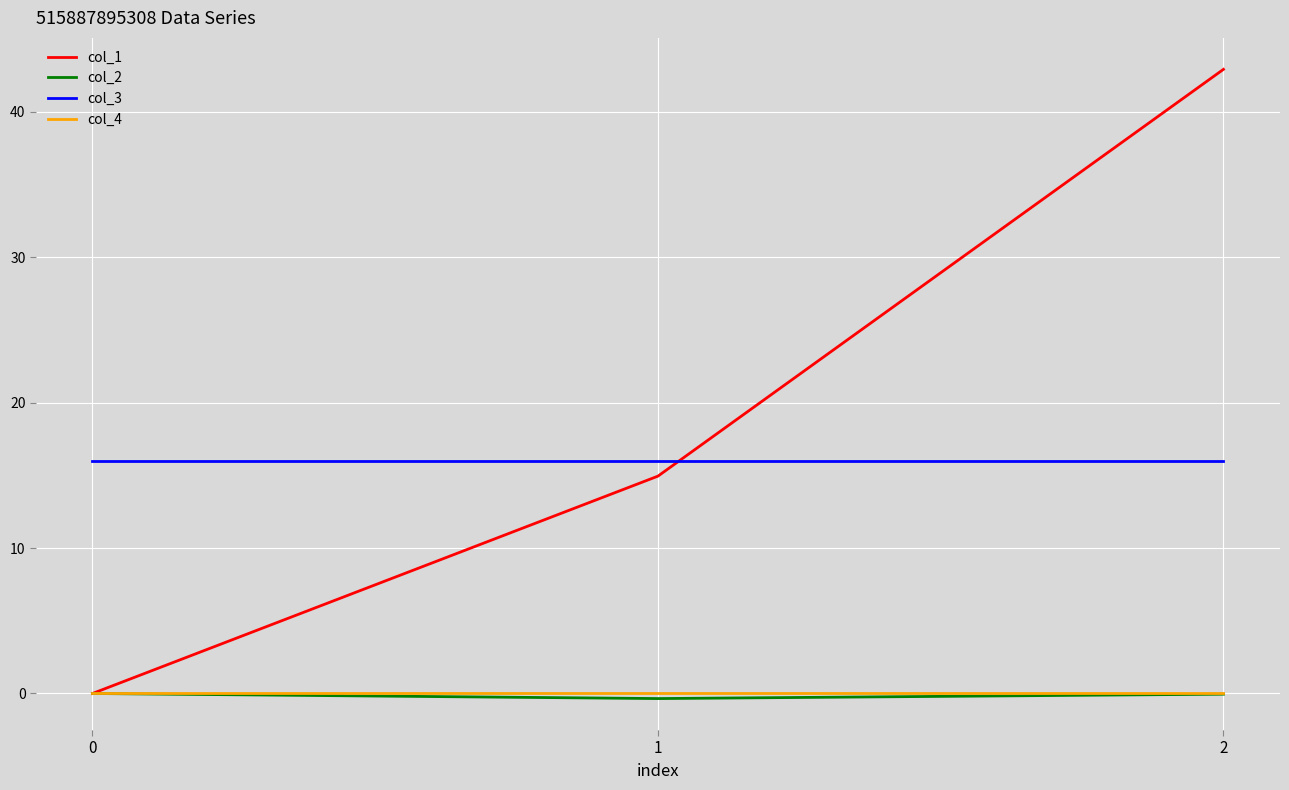

Which series has the largest total across all categories?

col_1